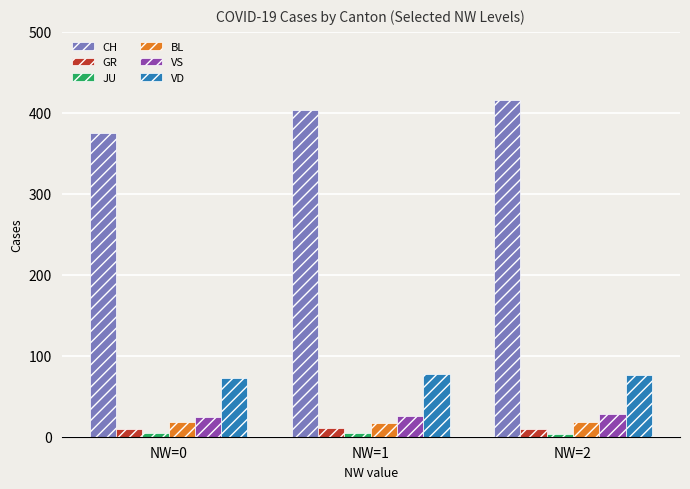

How many data points does each series have?

3